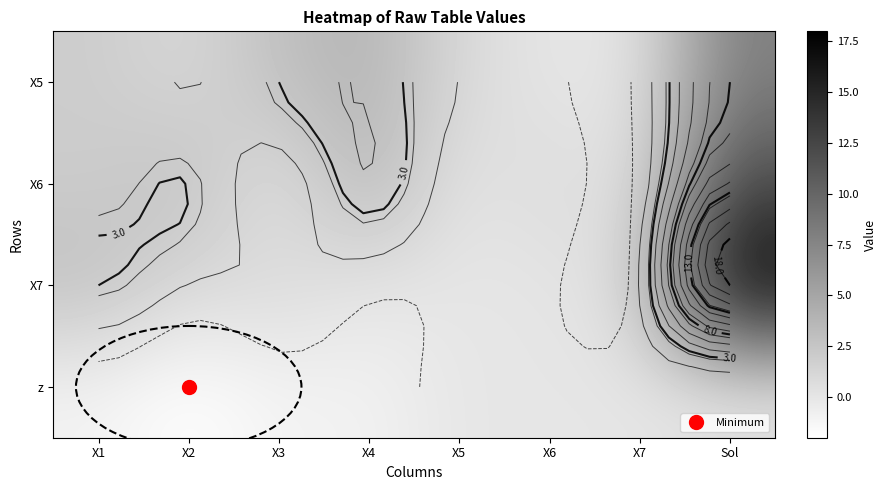

At how many categories does at least one series exceed 10?

1